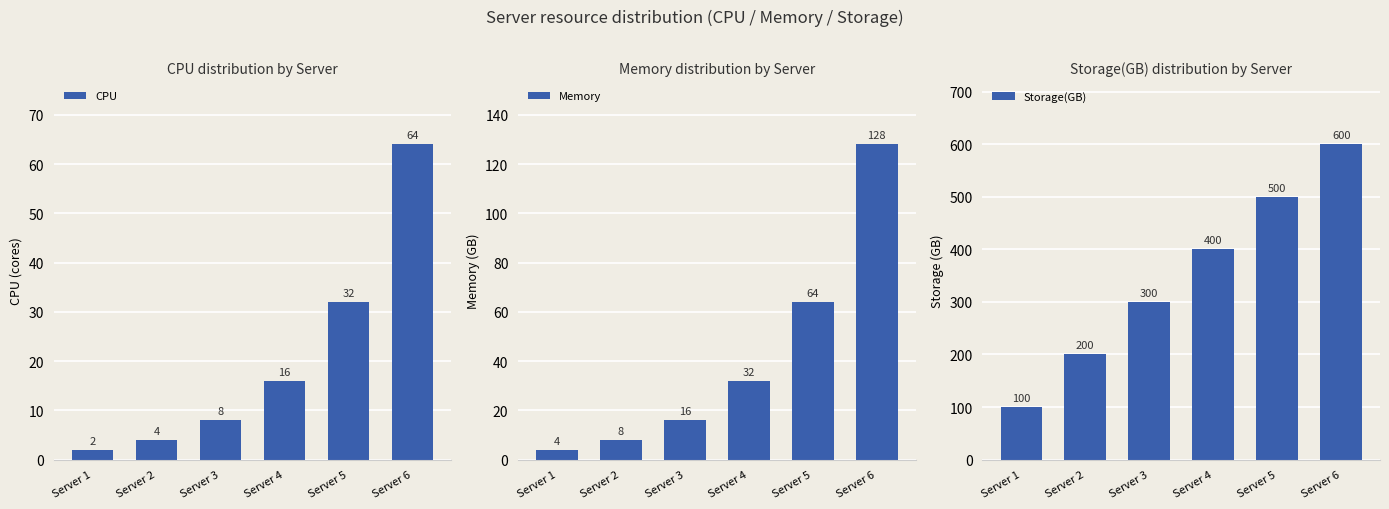

What is the sum of all CPU values?

126